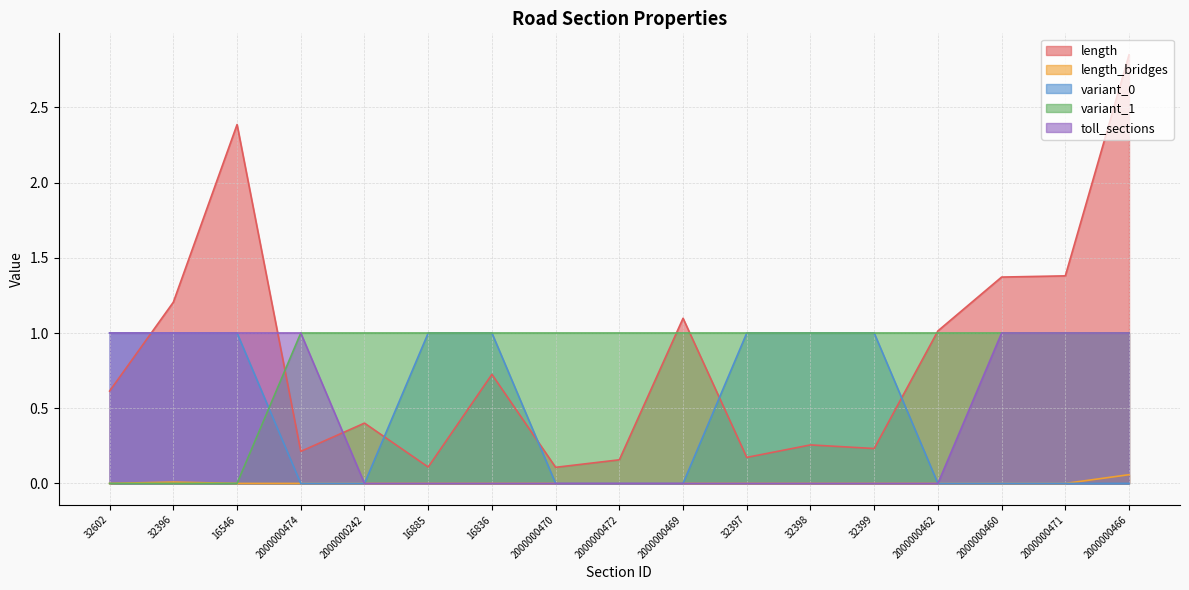

The value of length_bridges at 2000000469 is -0.0. True or false?

False